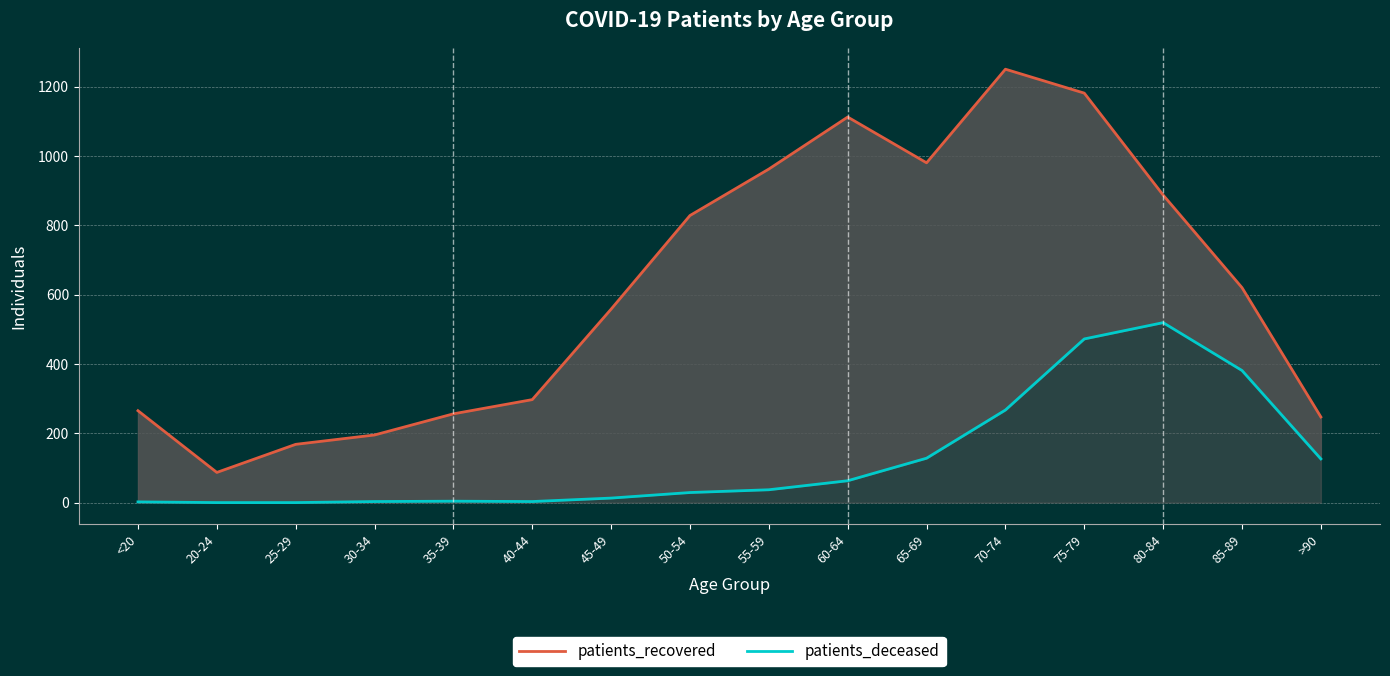

Rank the categories by patients_deceased value from highest to lowest.

80-84, 75-79, 85-89, 70-74, 65-69, >90, 60-64, 55-59, 50-54, 45-49, 35-39, 30-34, 40-44, <20, 20-24, 25-29